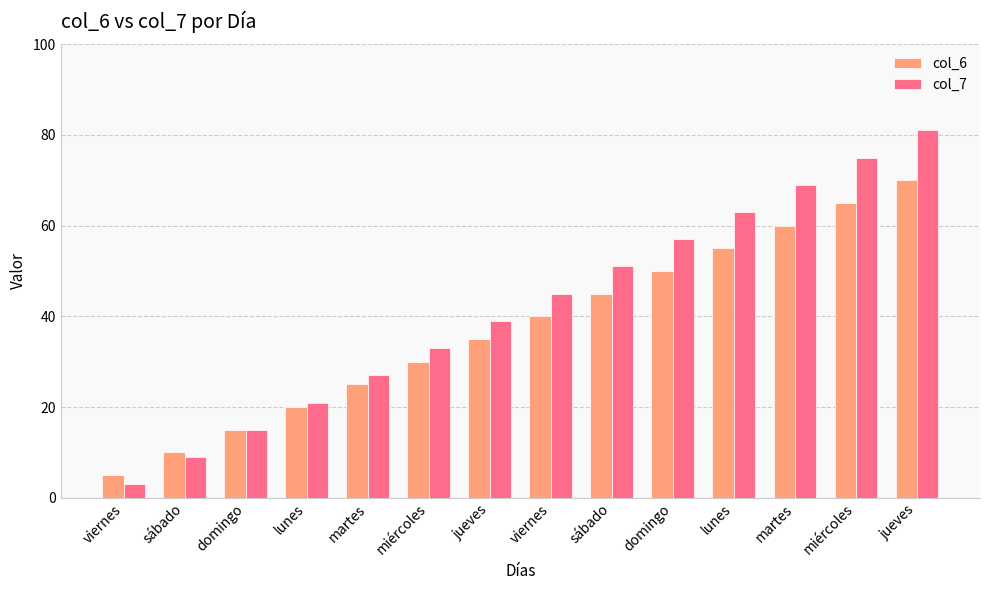

At which category is the sum across all series the highest?

jueves